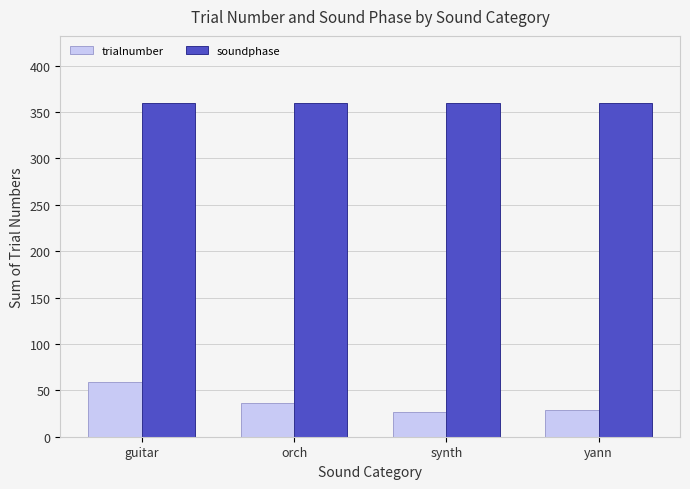

Reading left to right, list all the values displayed in this chart.

trialnumber: guitar=59	orch=36	synth=27	yann=29
soundphase: guitar=360	orch=360	synth=360	yann=360